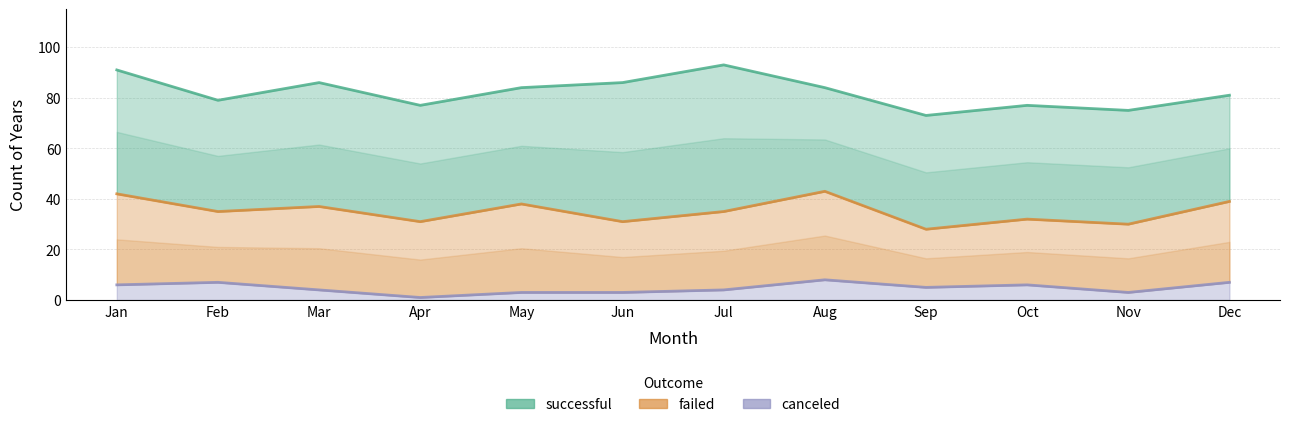

What is the value of the canceled point at the 12th from the left?

7